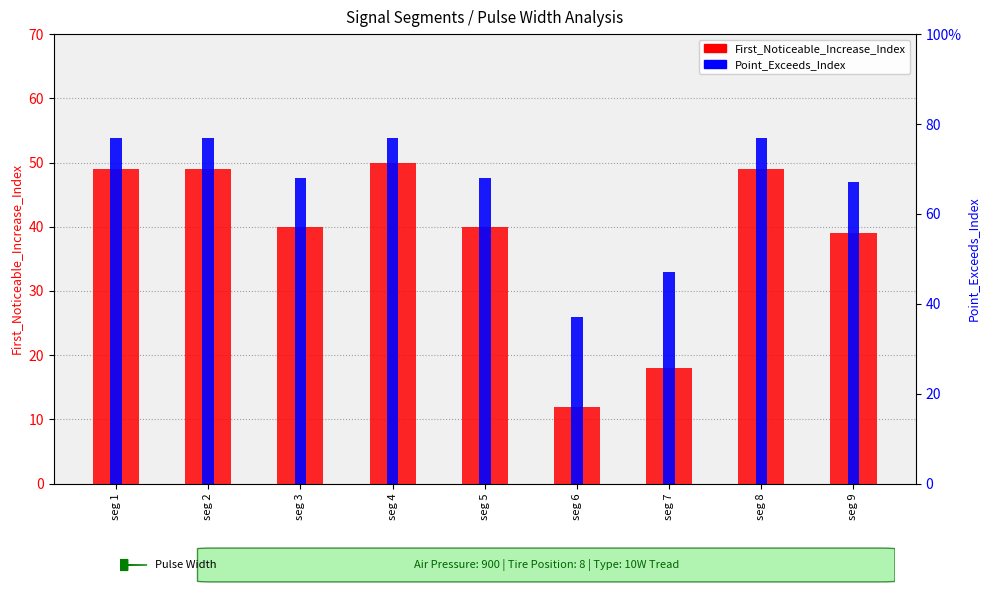

Reading right to left, what are all the values shown in this chart?

First_Noticeable_Increase_Index: seg 9=39	seg 8=49	seg 7=18	seg 6=12	seg 5=40	seg 4=50	seg 3=40	seg 2=49	seg 1=49
Point_Exceeds_Index: seg 9=67	seg 8=77	seg 7=47	seg 6=37	seg 5=68	seg 4=77	seg 3=68	seg 2=77	seg 1=77